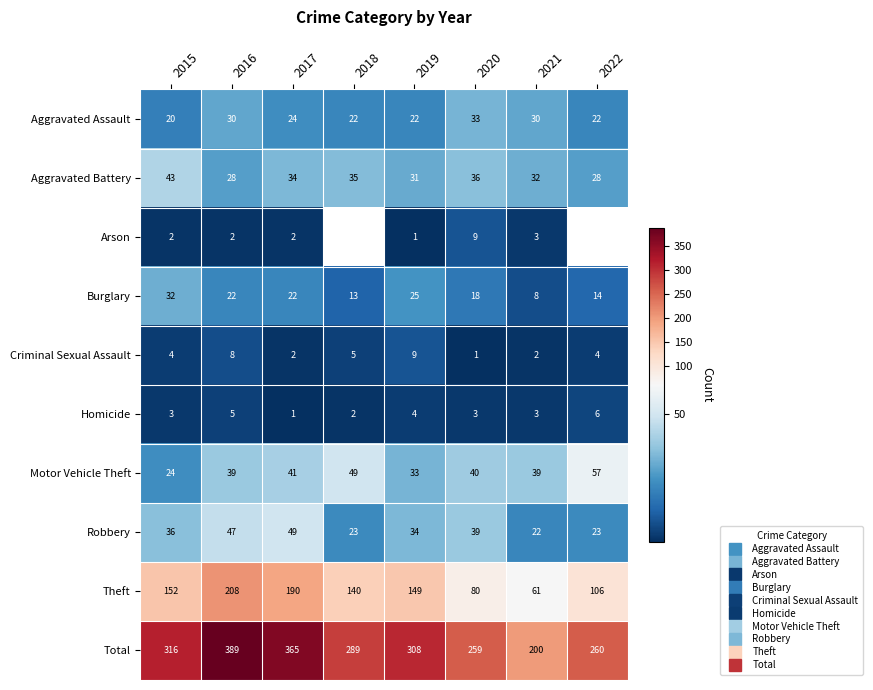

Which series has the widest spread of values?

Total